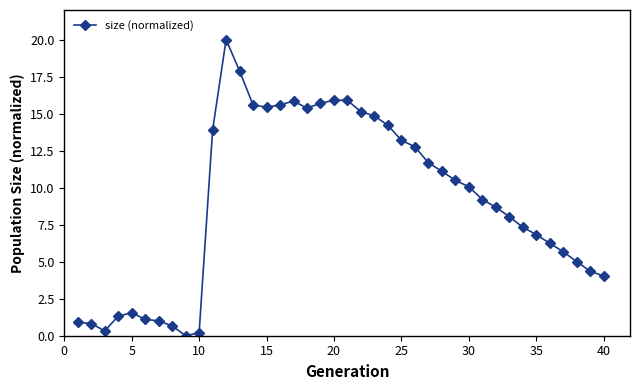

What is the sum of all values?

363.9